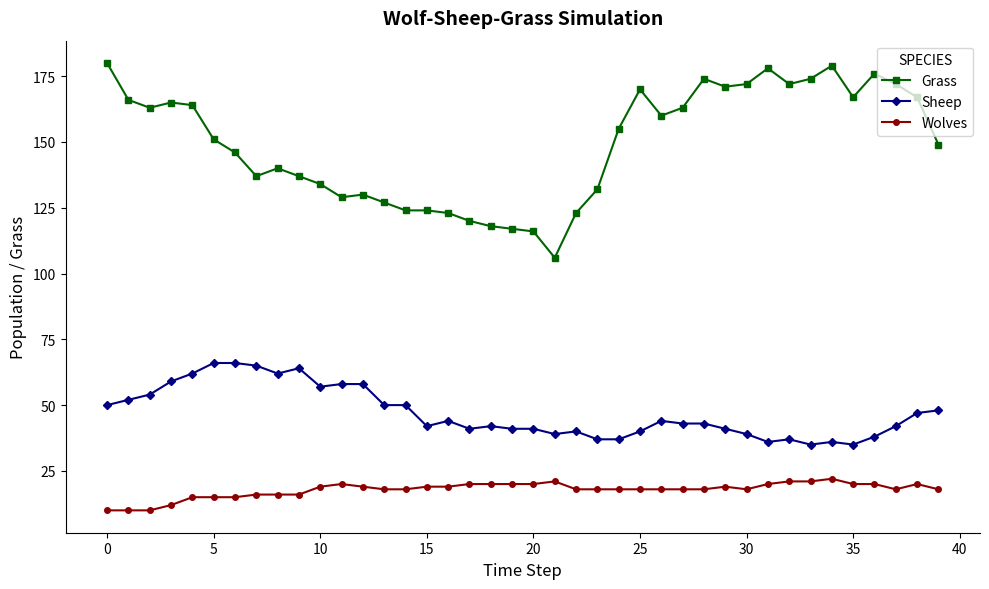

What is the highest value of the Grass series?

180